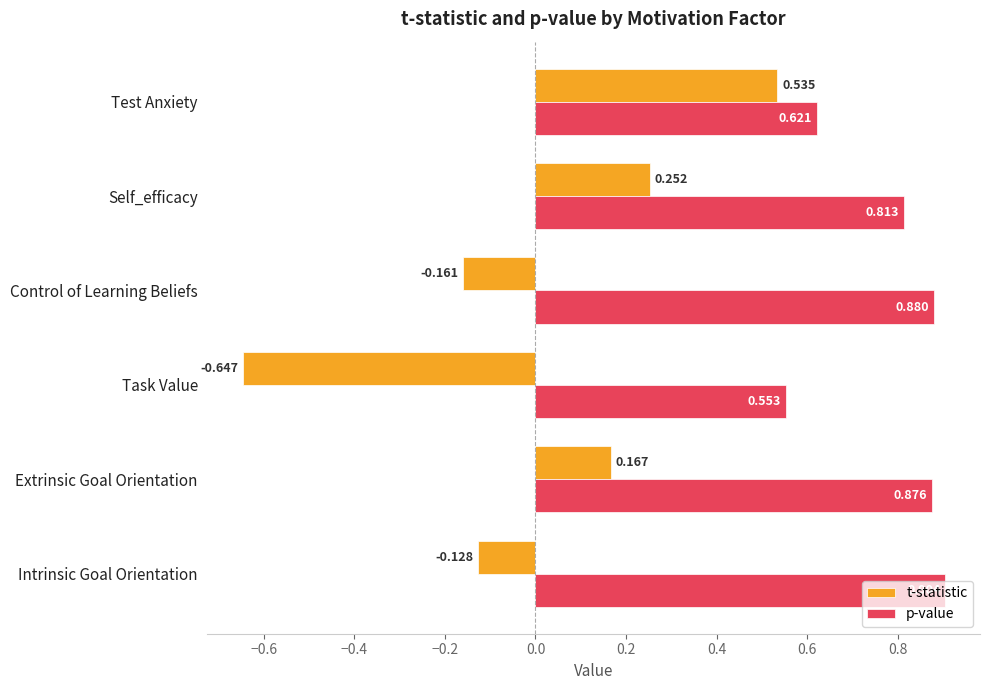

Which series changed the most between Intrinsic Goal Orientation and Extrinsic Goal Orientation?

t-statistic